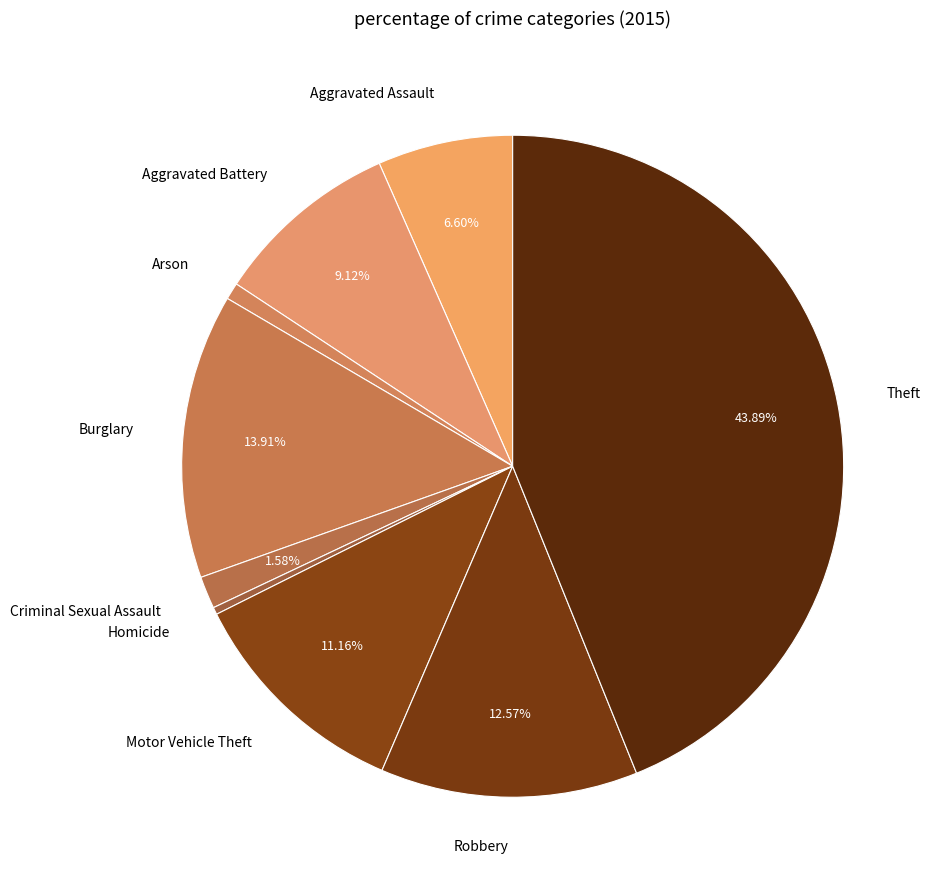

How much of the chart is everything except Robbery?

87.4%